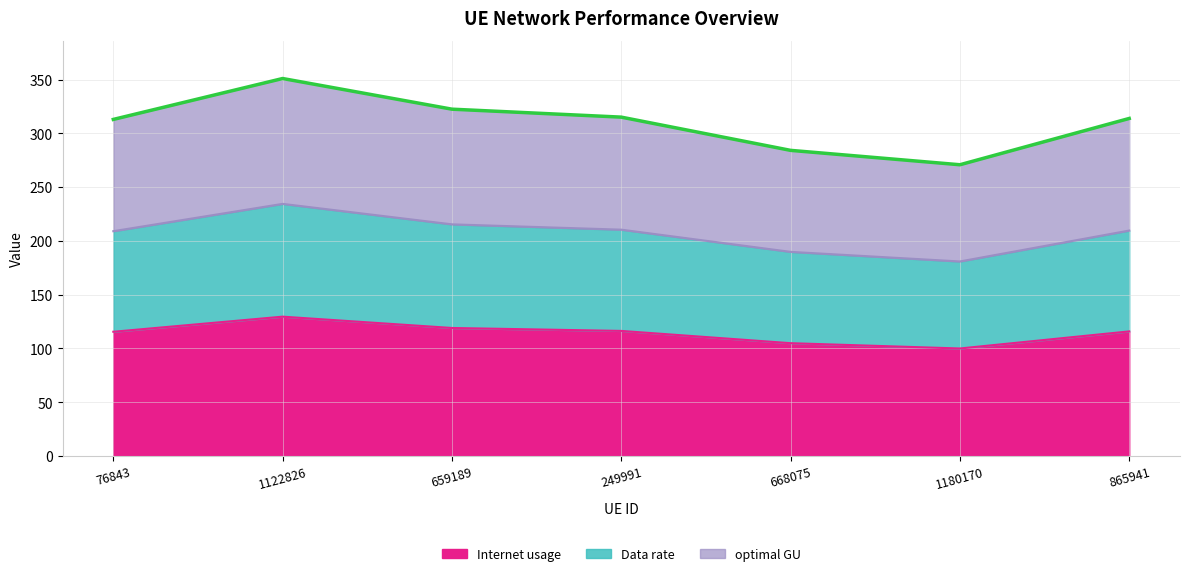

What is the greatest value displayed?

350.9